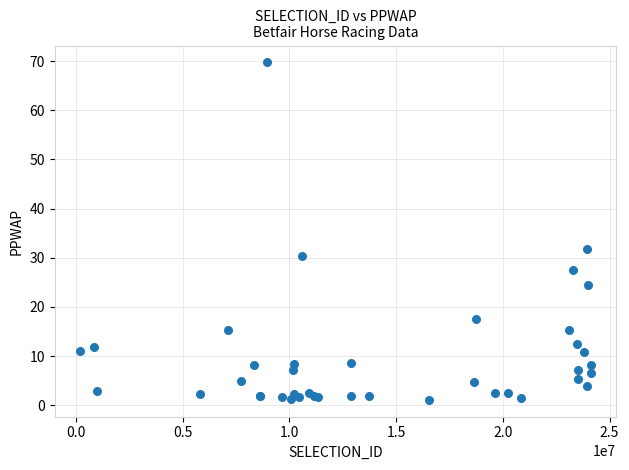

What Y value in the scatter plot is closest to 35?

31.7